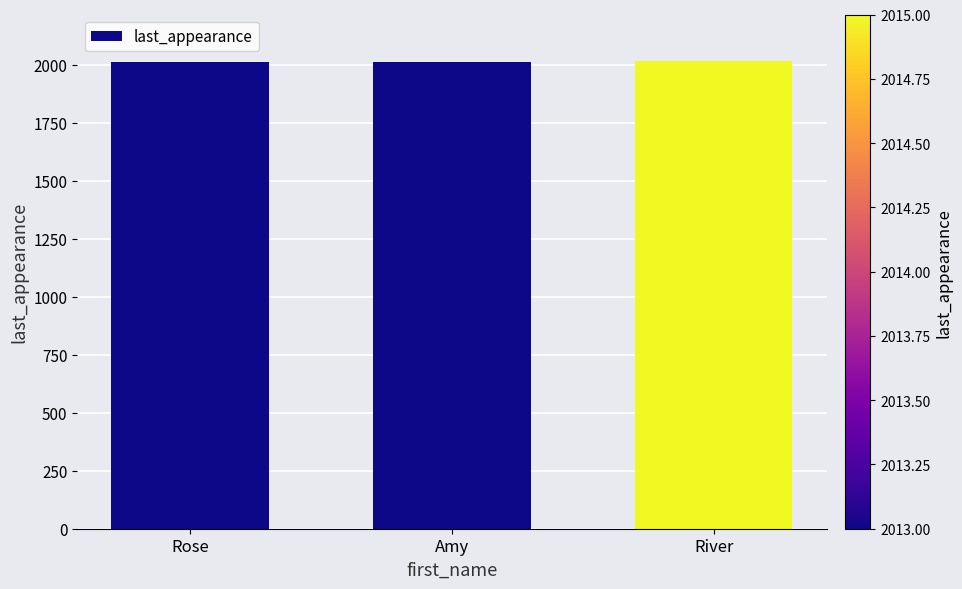

The value at Rose is 2013. True or false?

True